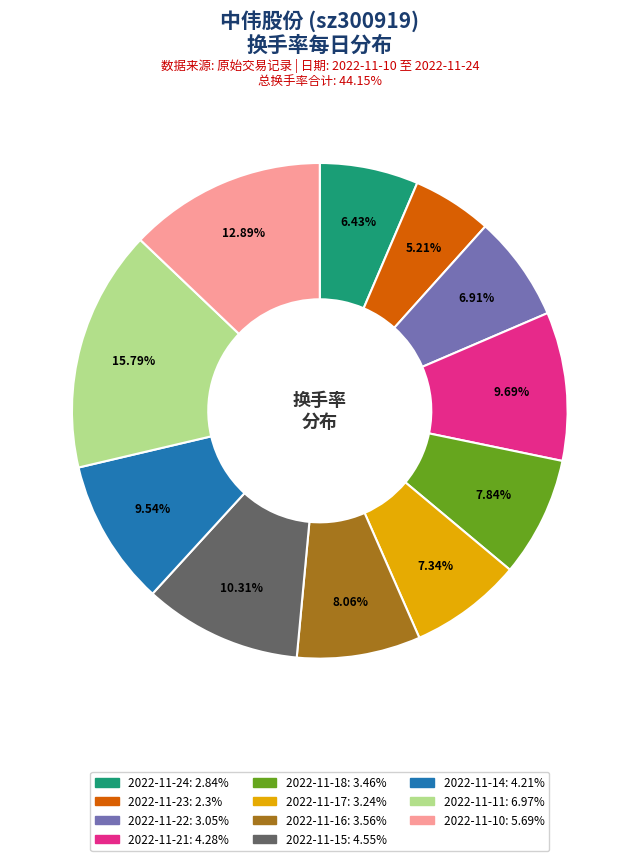

To the nearest percent, what is the average slice percentage?

9%